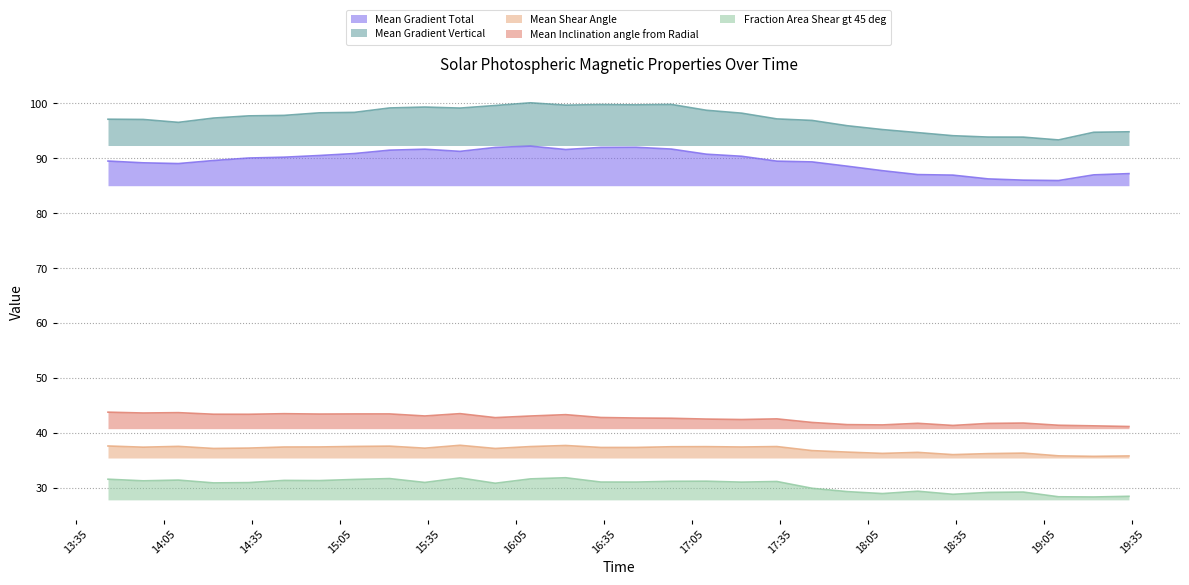

At which category is the sum across all series the highest?

2011/03/06 16:10